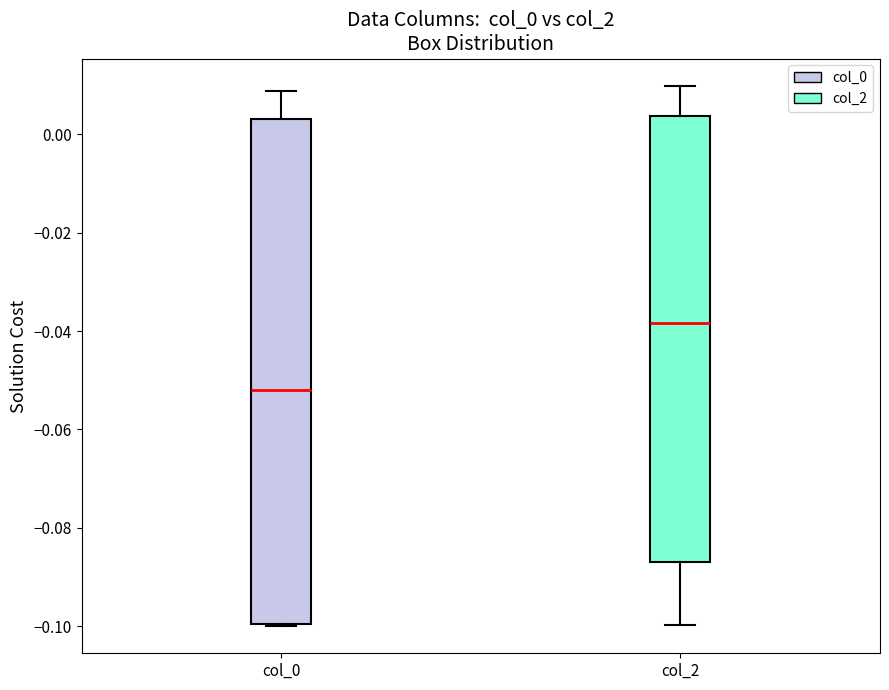

Which box is the tallest, from its lower edge to its upper edge?

col_0